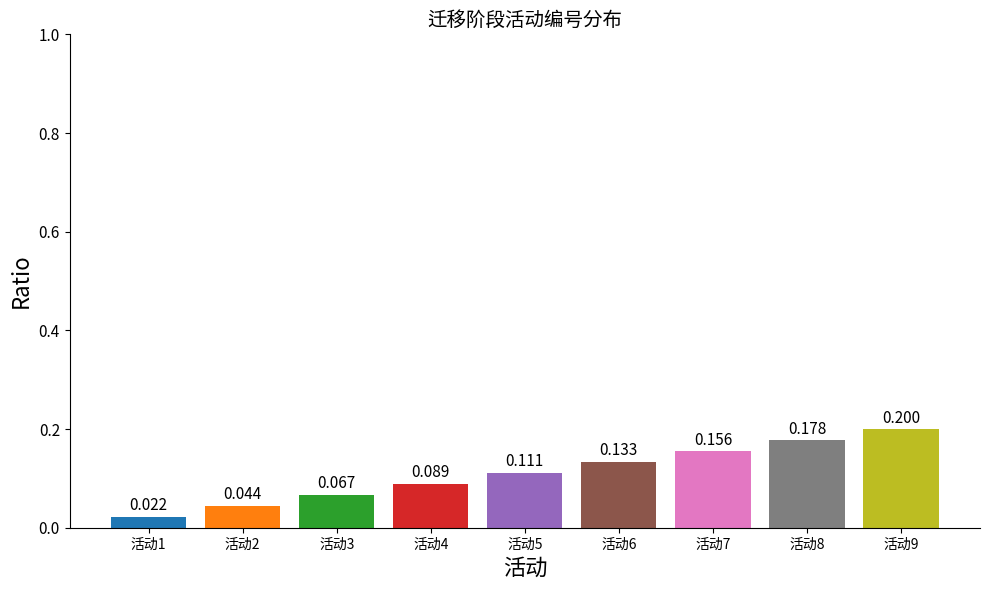

How many data points does each series have?

9